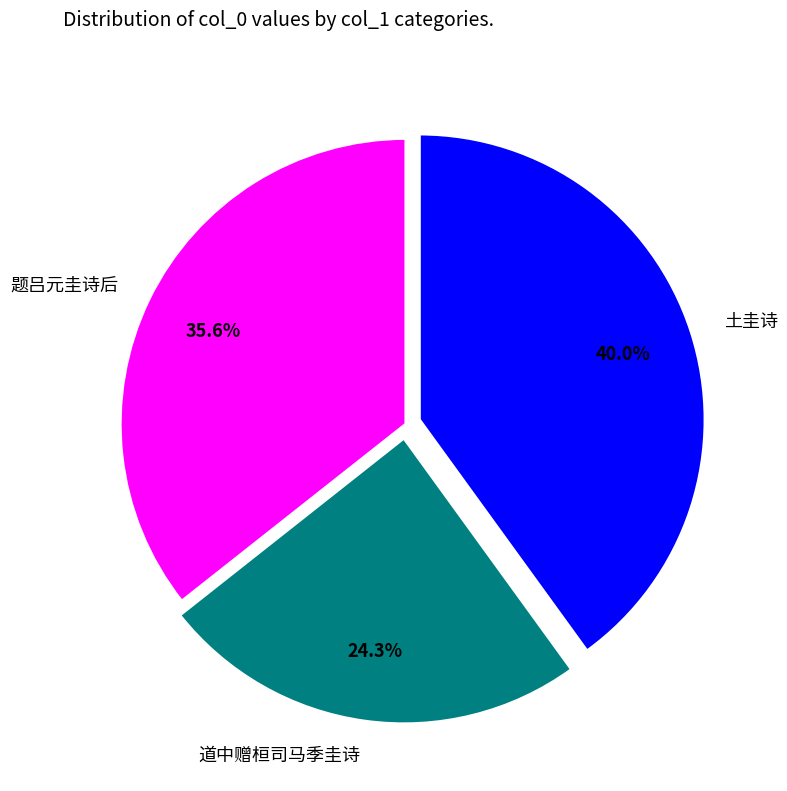

To the nearest percent, what is the difference between the 道中赠桓司马季圭诗 and 土圭诗 slice percentages?

16%